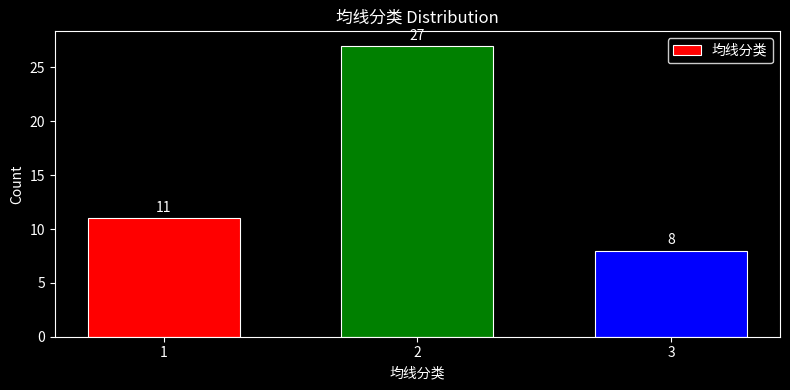

Reading left to right, extract all data points from this chart.

1=11	2=27	3=8